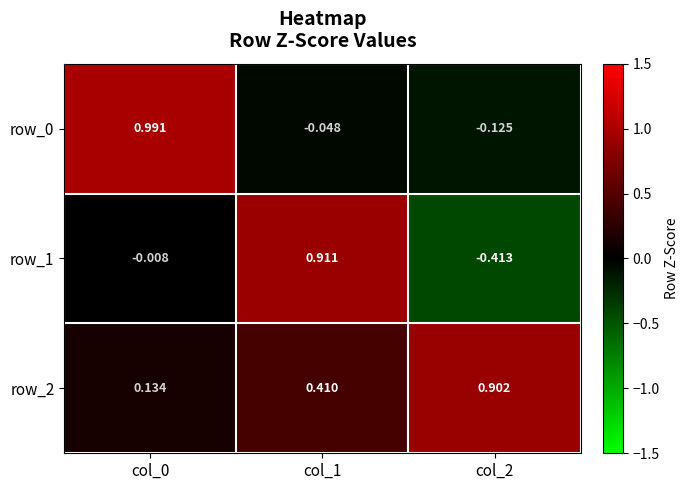

What is the difference between the maximum and minimum values in the row_2 series?

0.8